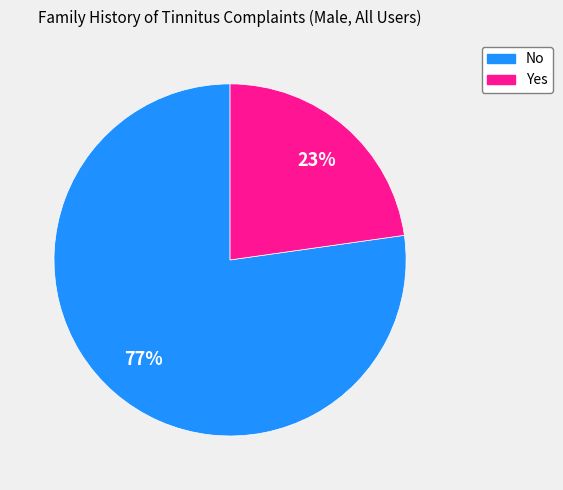

True or false: Yes accounts for 23% of the total.

True